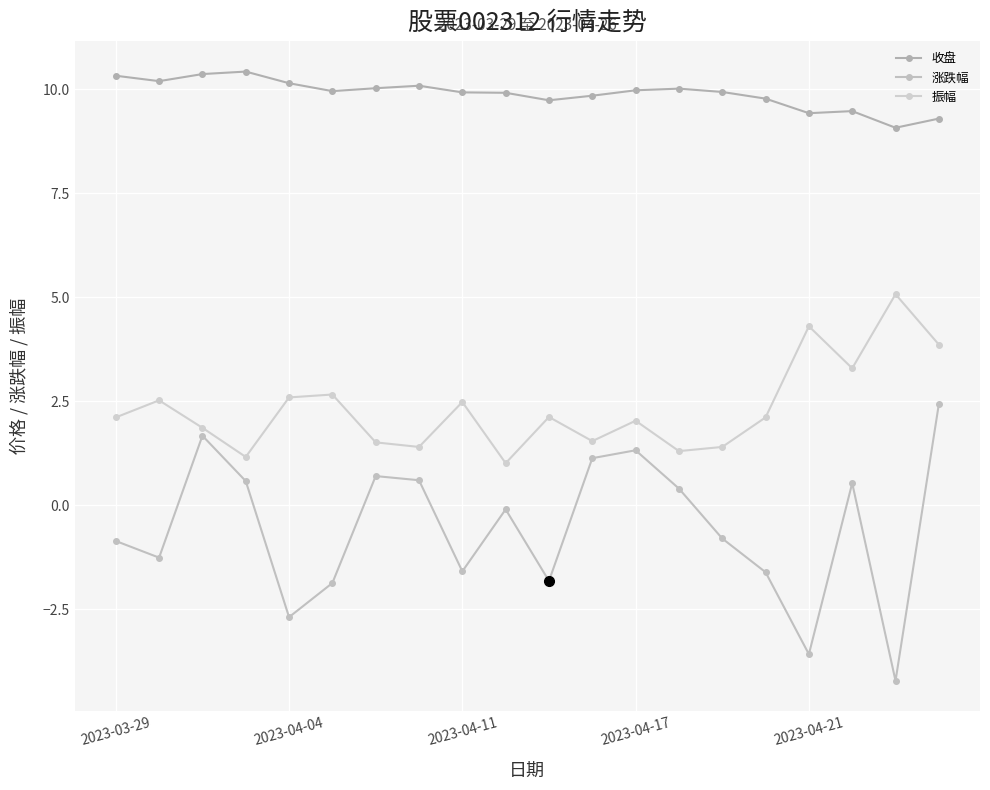

Where does the 振幅 series first go above 2?

2023-03-29